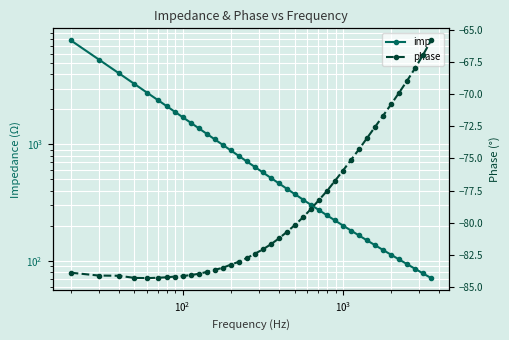

Rank the series by their average value, from lowest to highest.

phase, imp